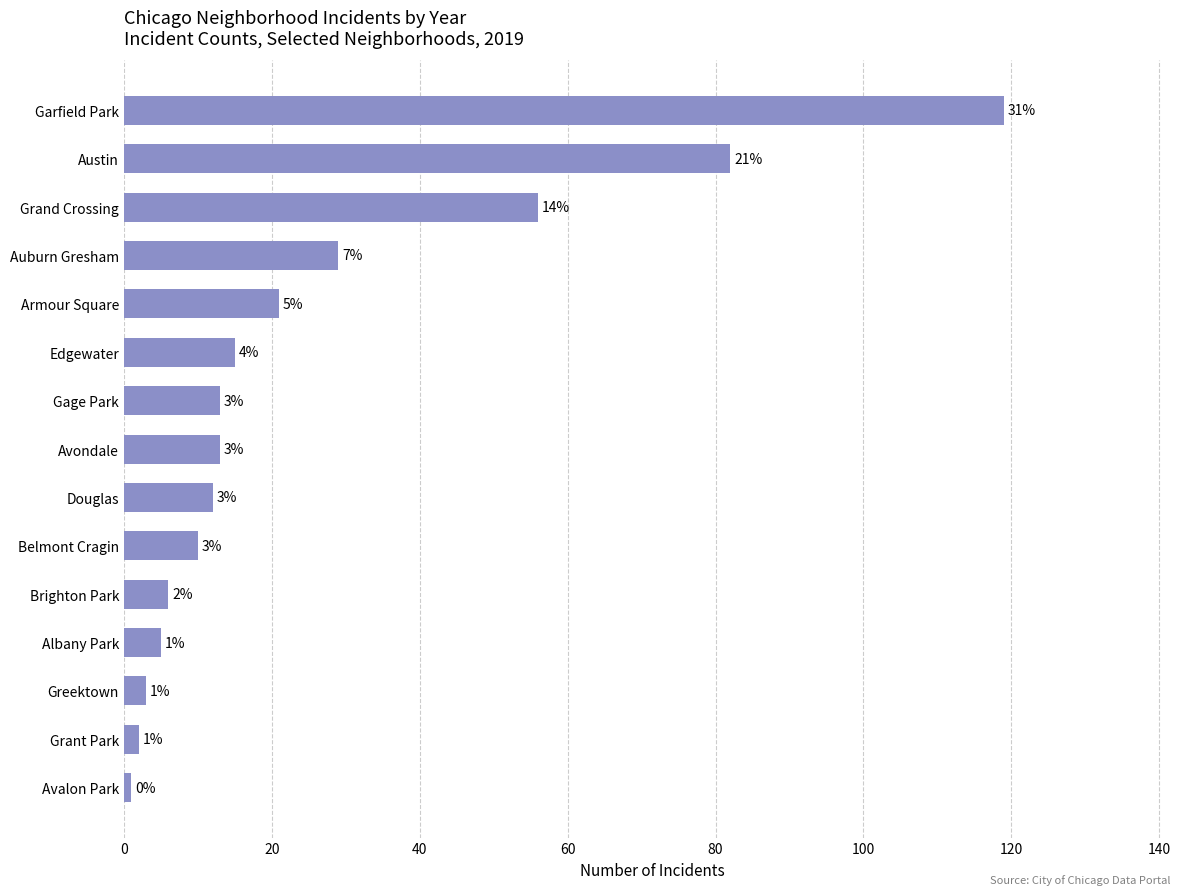

What is the maximum value shown in the chart?

119